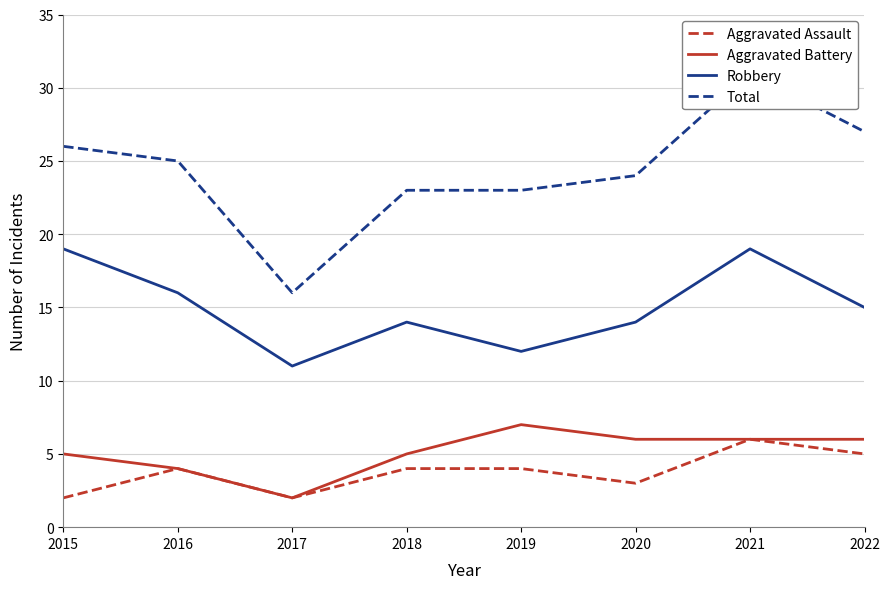

Is it true that Aggravated Battery equals 9 at 2021?

False